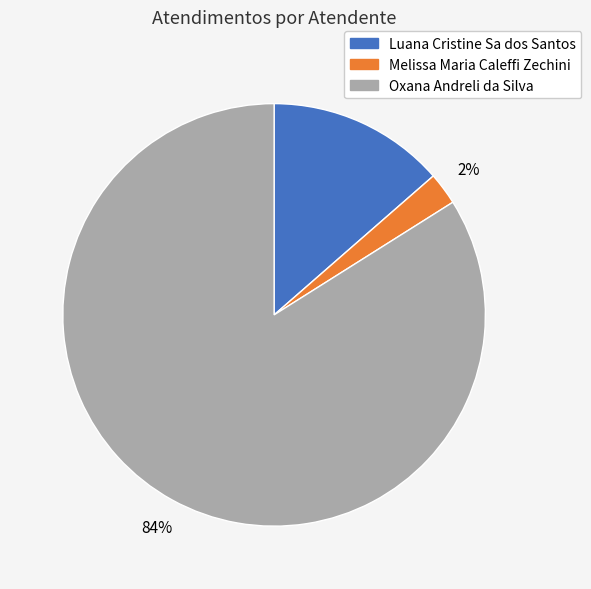

To the nearest percent, what is the average slice percentage?

33%